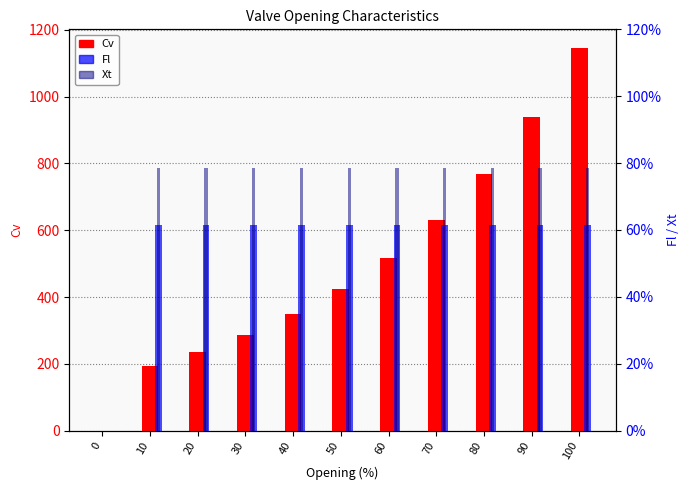

Is it true that Fl equals 0.9 at 70?

False